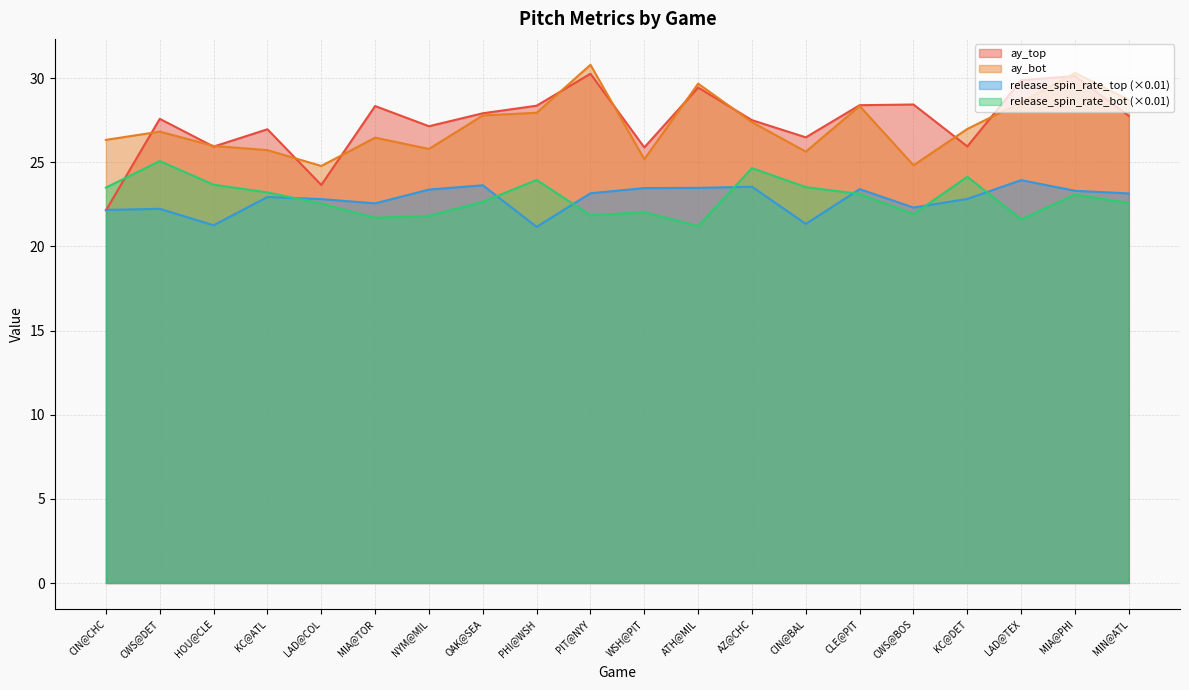

What is the label of the 13th point from the right?

OAK@SEA